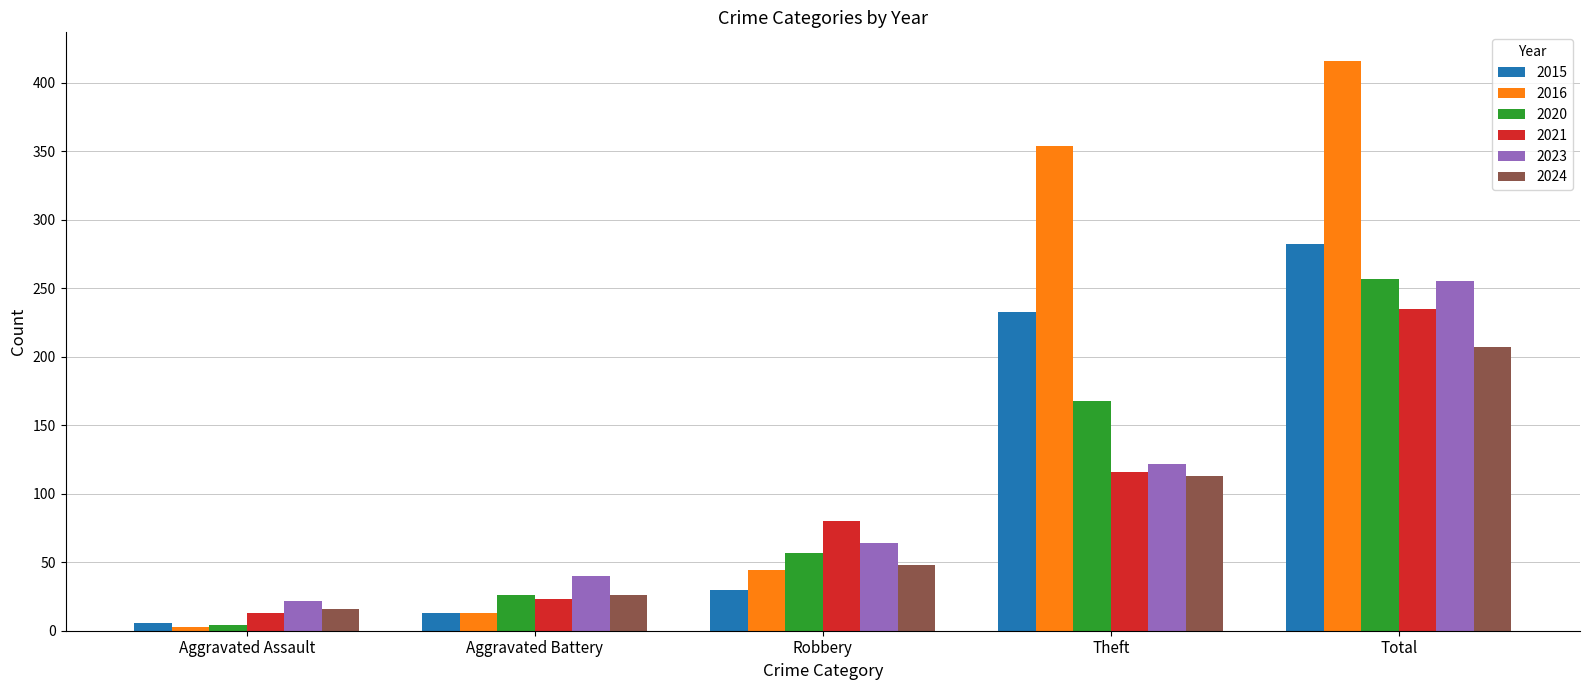

Which series has the largest range (max minus min)?

2016